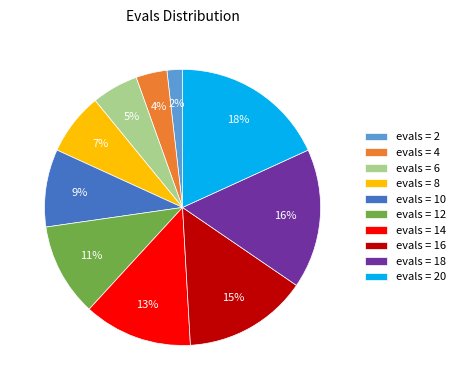

To the nearest percent, what portion does evals = 4 represent?

4%